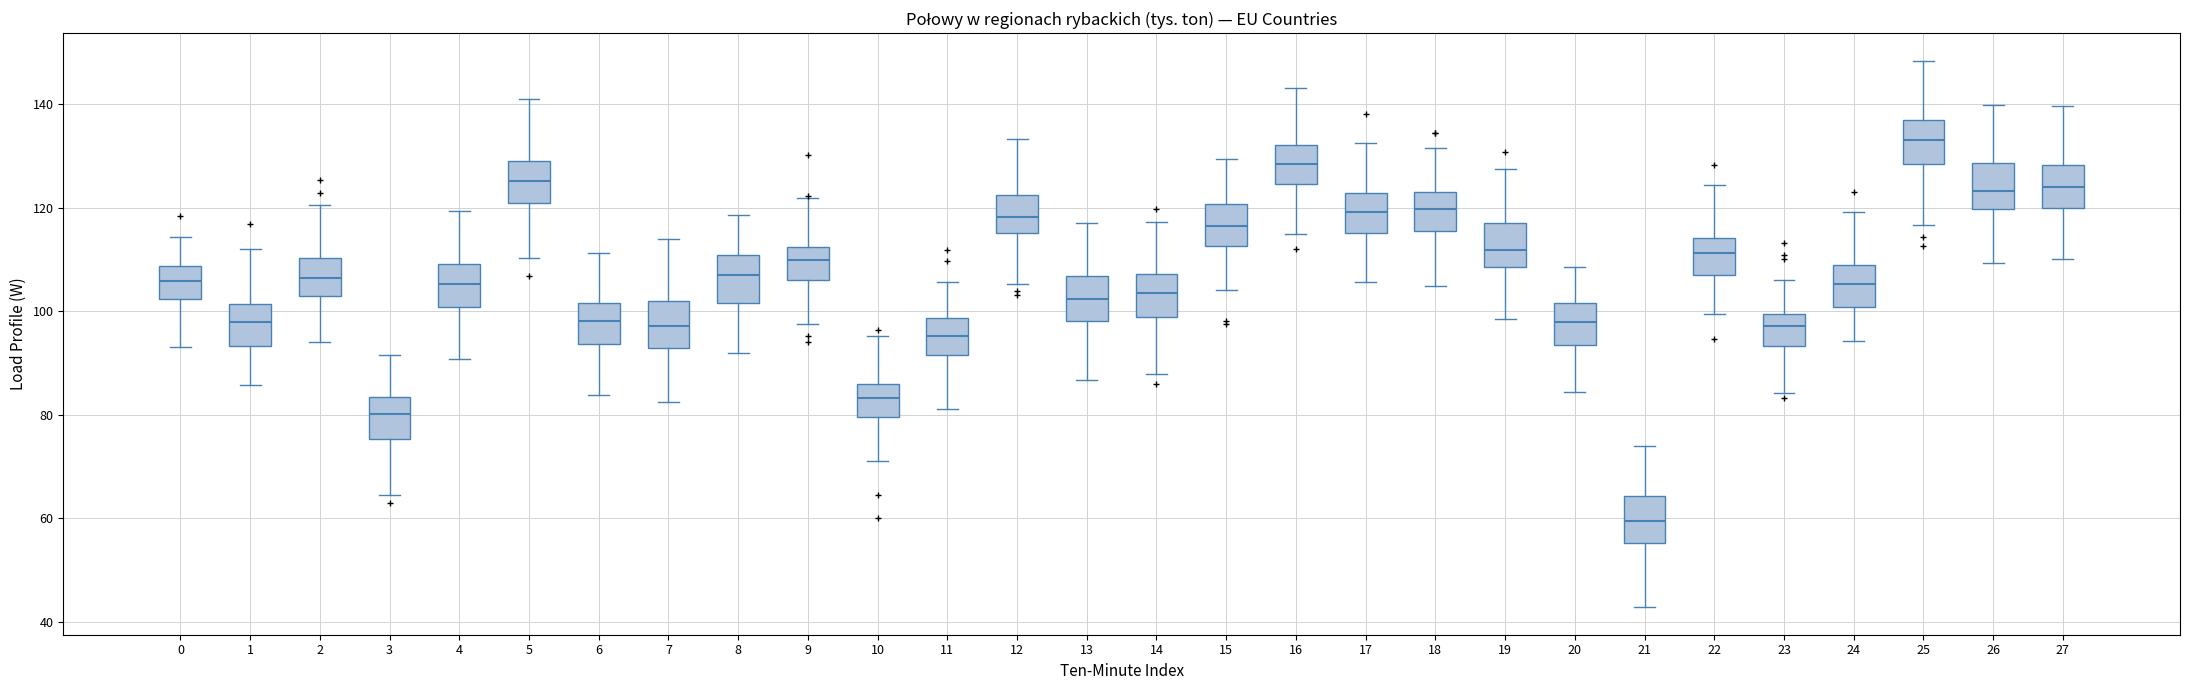

Where does the lower whisker of the box at x = 17 end on the y-axis? The values are not printed on the chart, so give them approximately, as read against the axis.

106